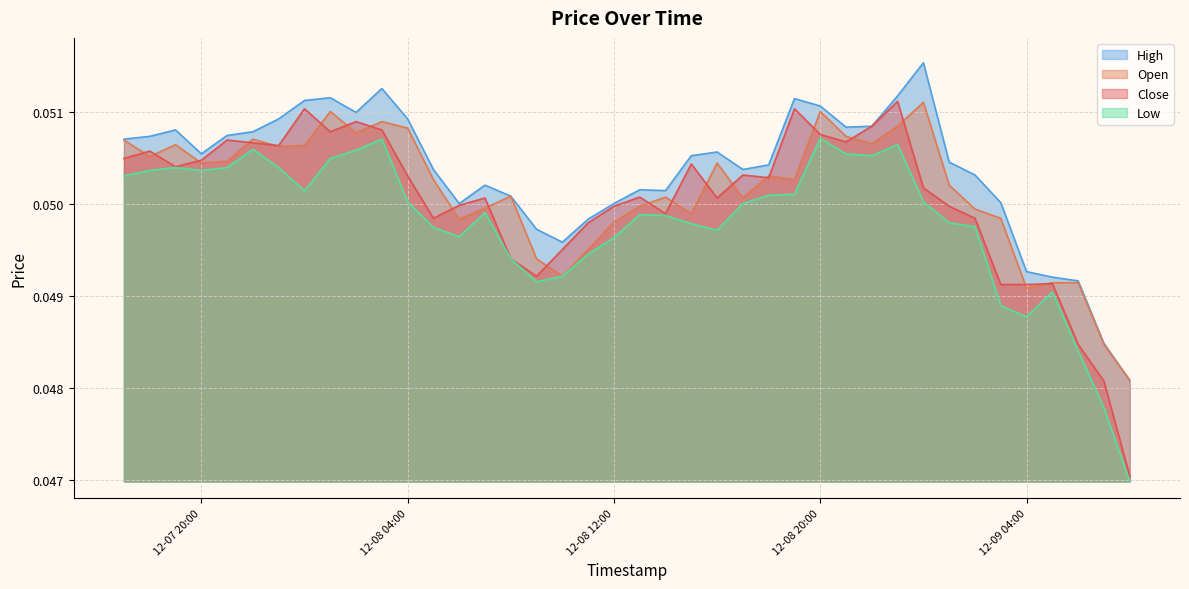

True or false: Close has more than 2 points higher than both neighbors.

True